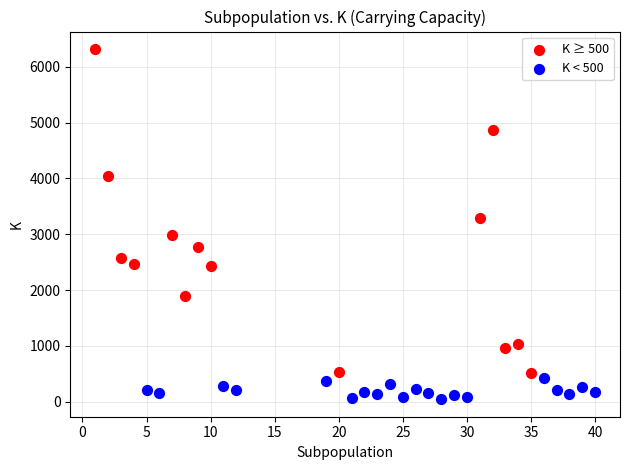

Which series reaches the minimum Y coordinate?

K < 500